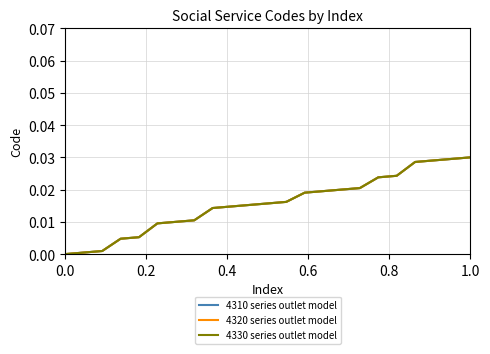

Is this an area chart (filled region under the line)?

No